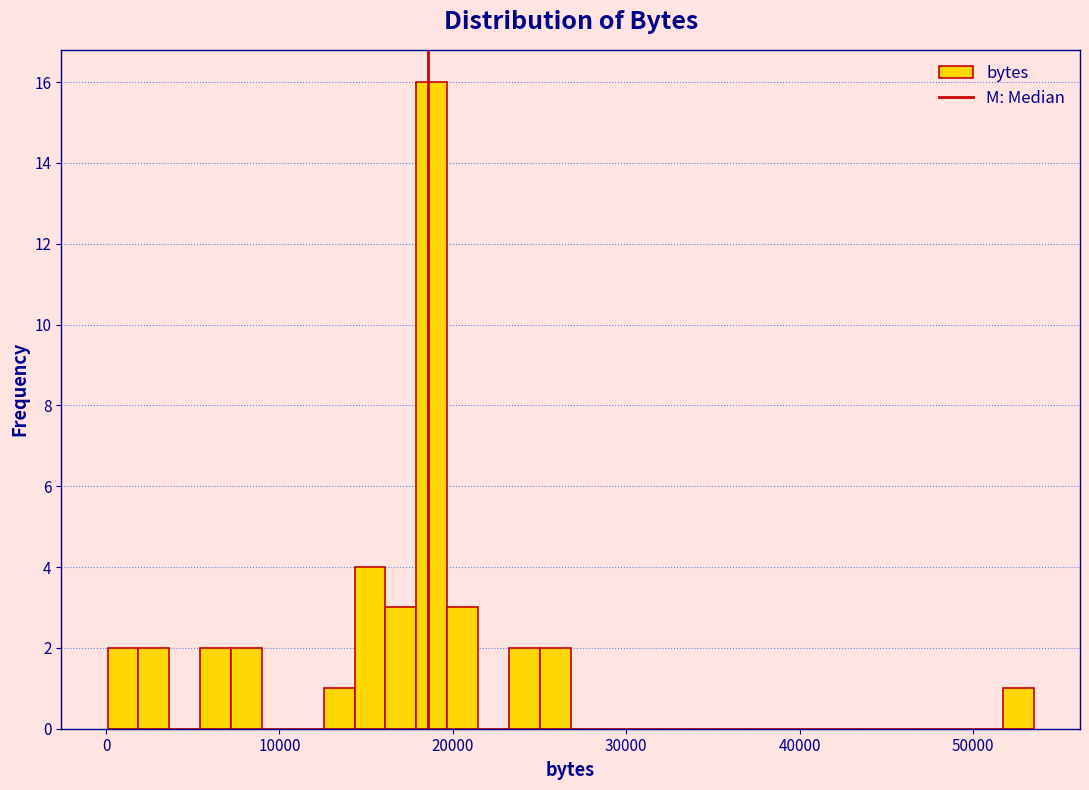

Around what value on the x-axis is the tallest bar? Give the approximate position of its centre, as read against the axis.

19000